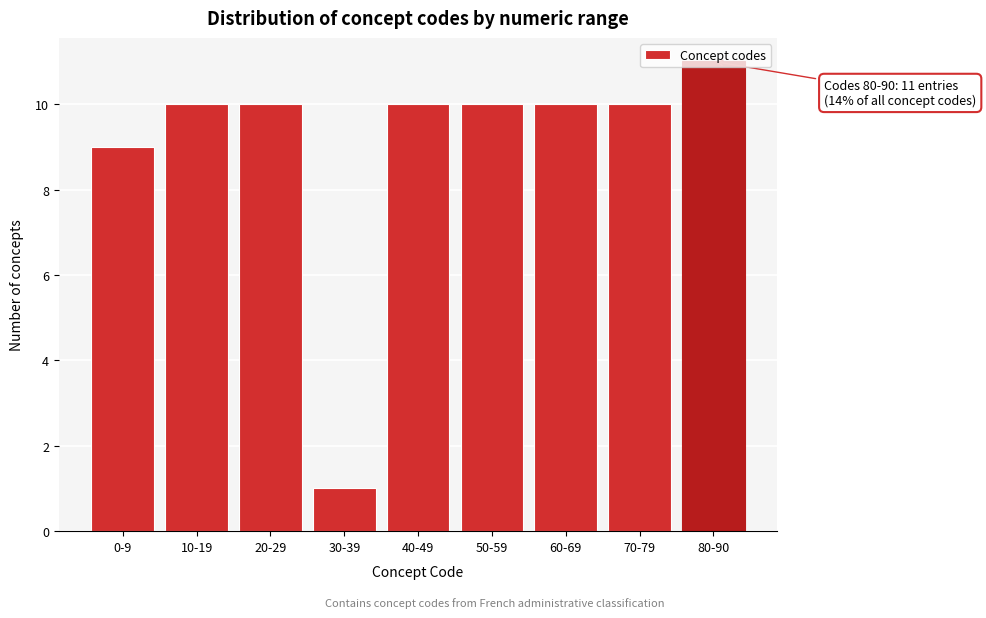

At which label is the value closest to 6?

0-9